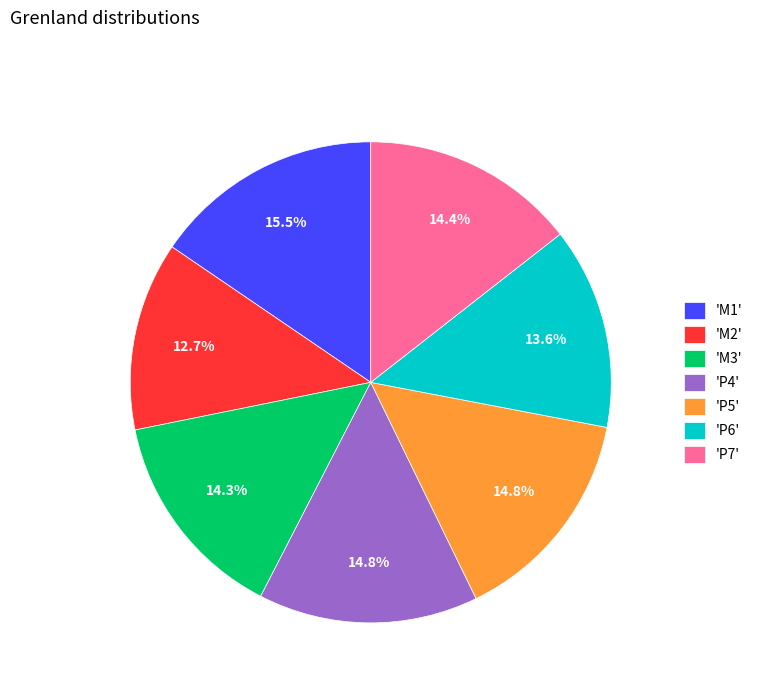

How many slices are in this pie chart?

7